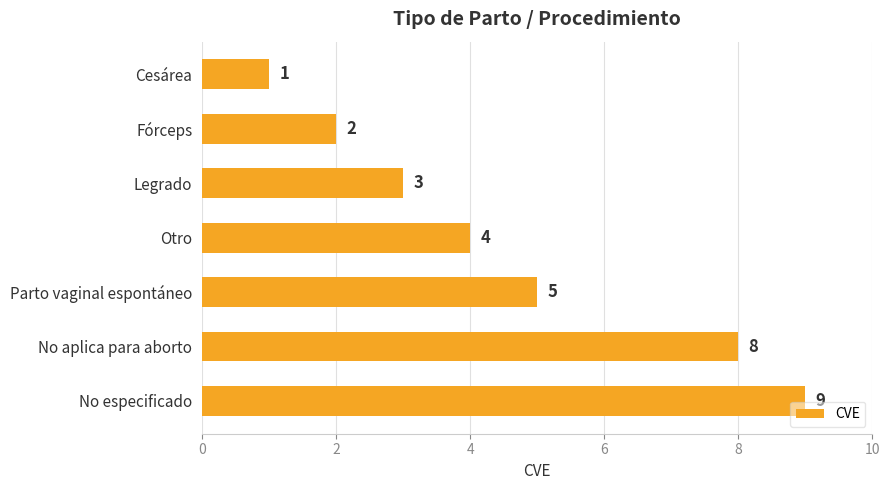

What is the label of the 3rd bar from the bottom?

Parto vaginal espontáneo